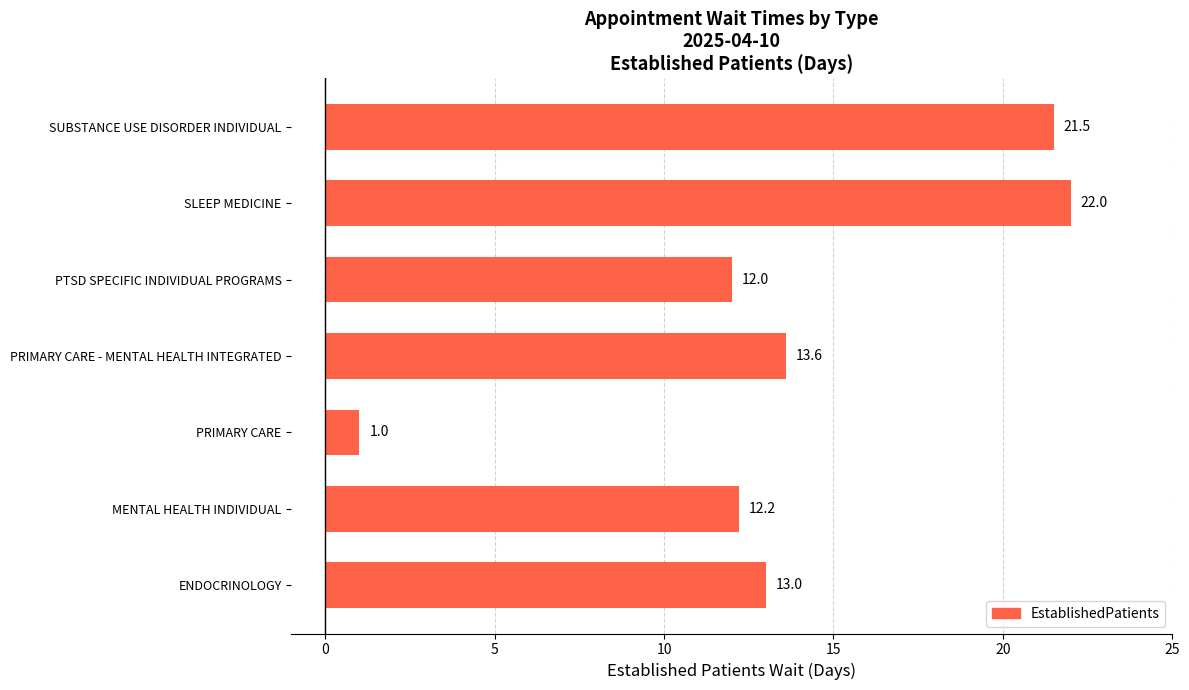

The chart shows a value of 4.8 at ENDOCRINOLOGY. True or false?

False